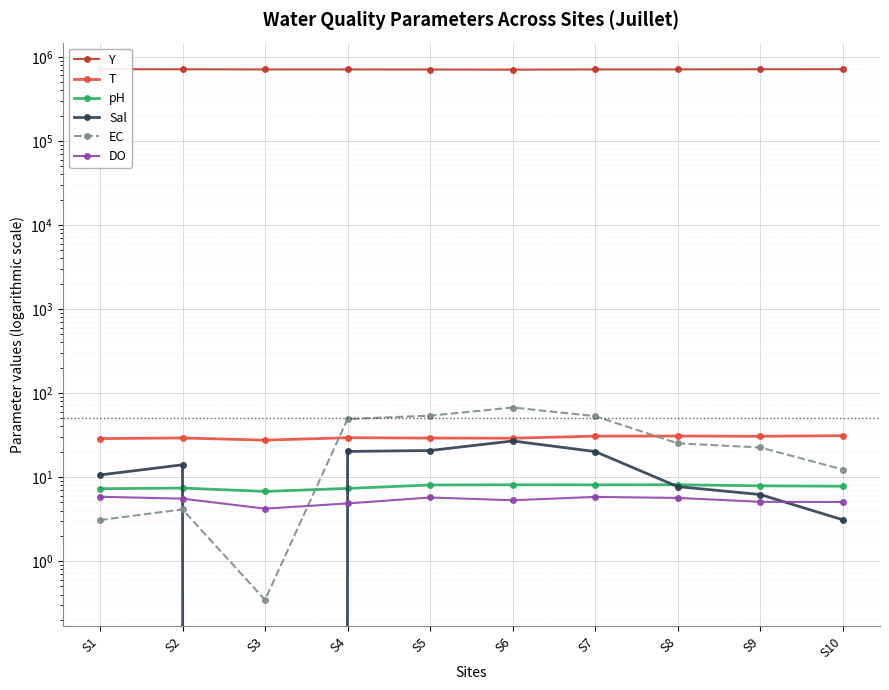

What is the value of the Sal point at the 10th from the left?

3.1